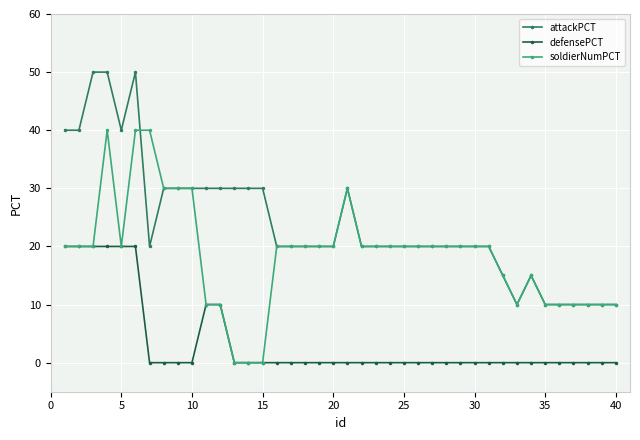

How many series are shown in this chart?

3